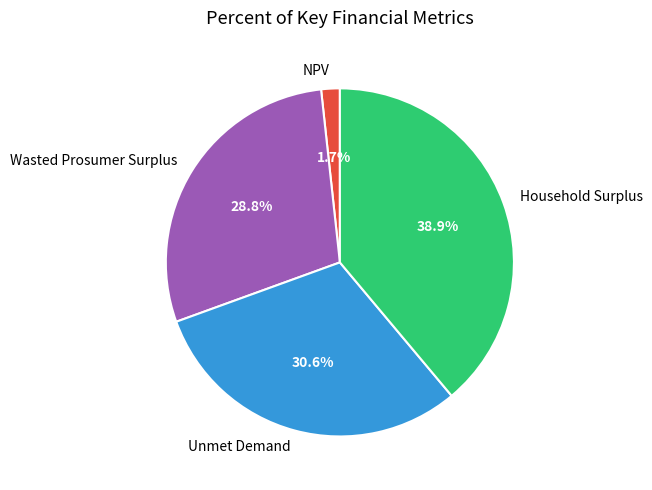

To the nearest percent, what portion does NPV represent?

2%